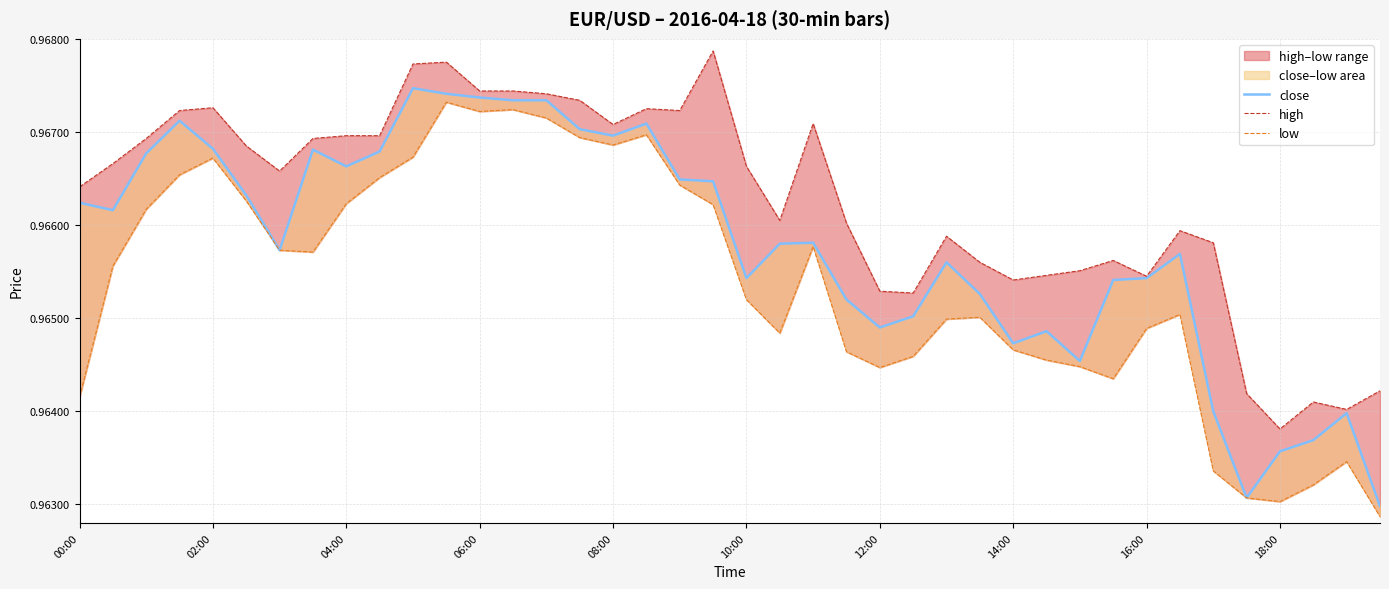

List the labels in order of close value, largest first.

10, 11, 12, 13, 14, 06:00, 17, 15, 16, 08:00, 14:00, 18:00, 04:00, 16:00, 18, 19, 10:00, 00:00, 02:00, 22, 21, 12:00, 33, 26, 20, 32, 31, 27, 23, 25, 24, 29, 28, 30, 34, 38, 37, 36, 35, 39